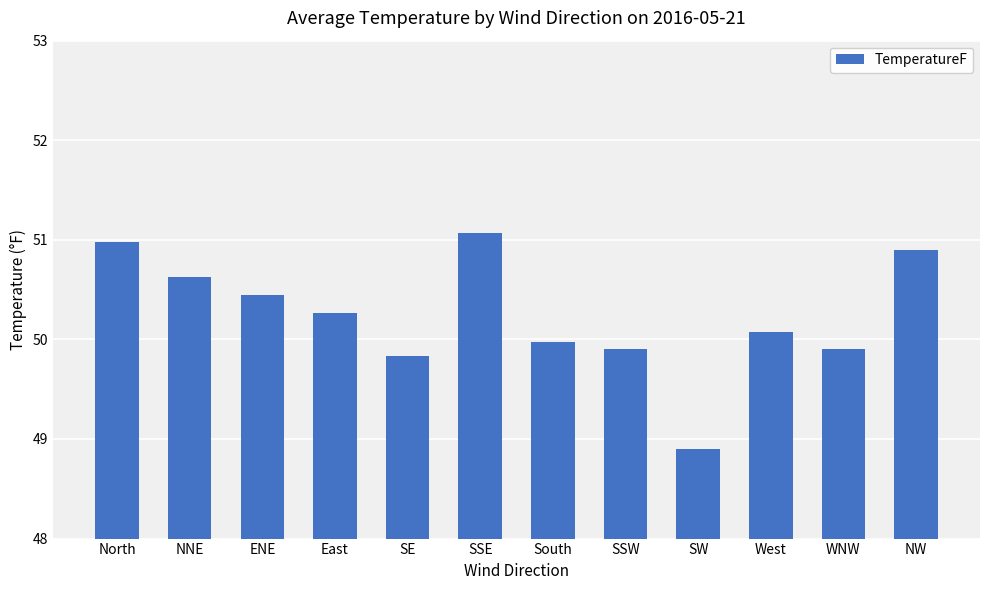

At which label does the data first exceed 50?

North